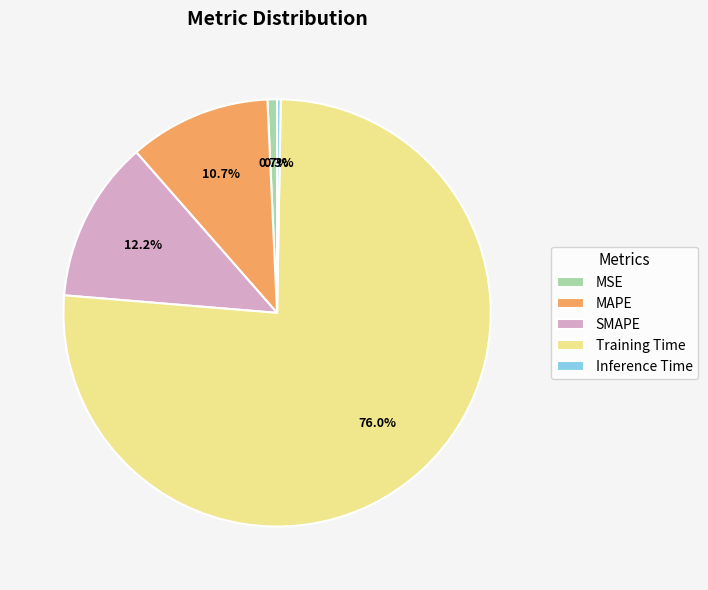

The Training Time slice represents 87% of the pie. True or false?

False